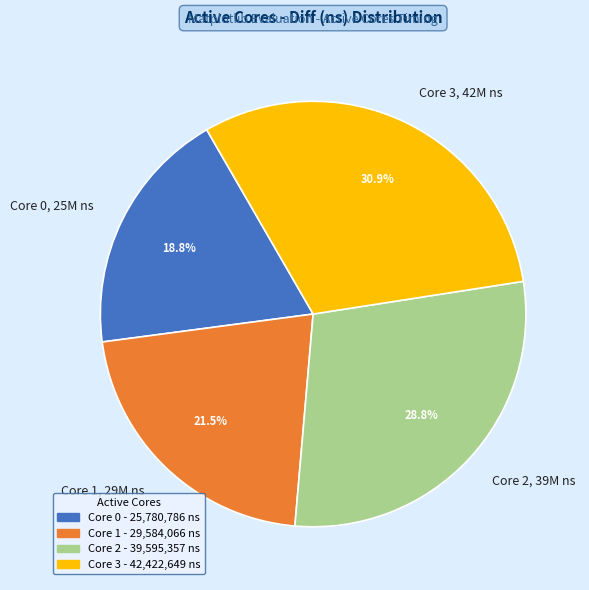

Between Core 3, 42M ns and Core 2, 39M ns, which is larger?

Core 3, 42M ns